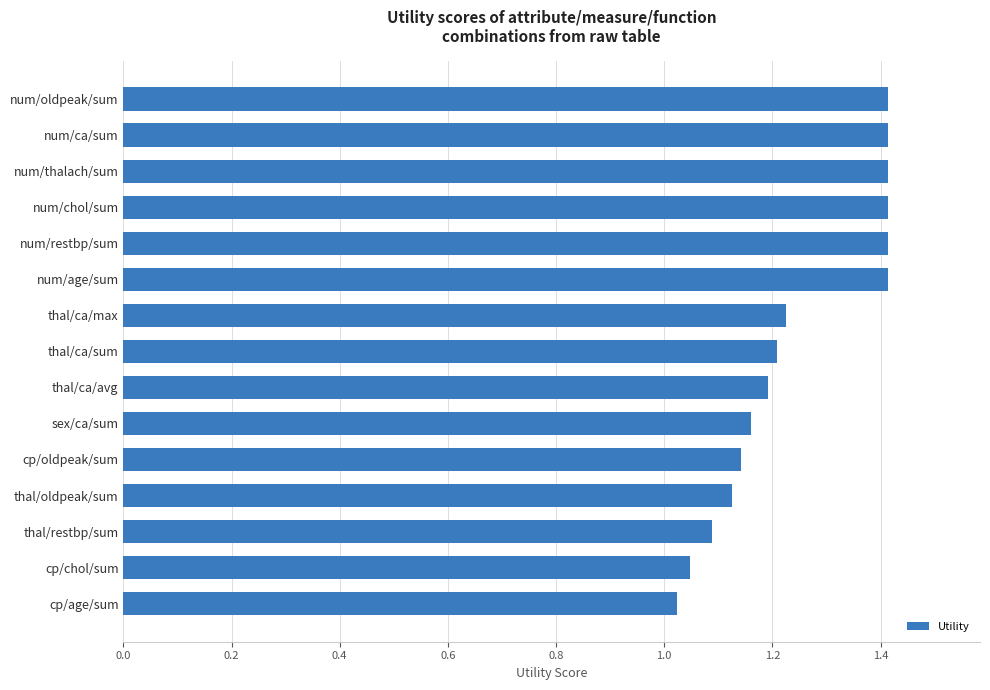

What is the sum of all values?

18.7